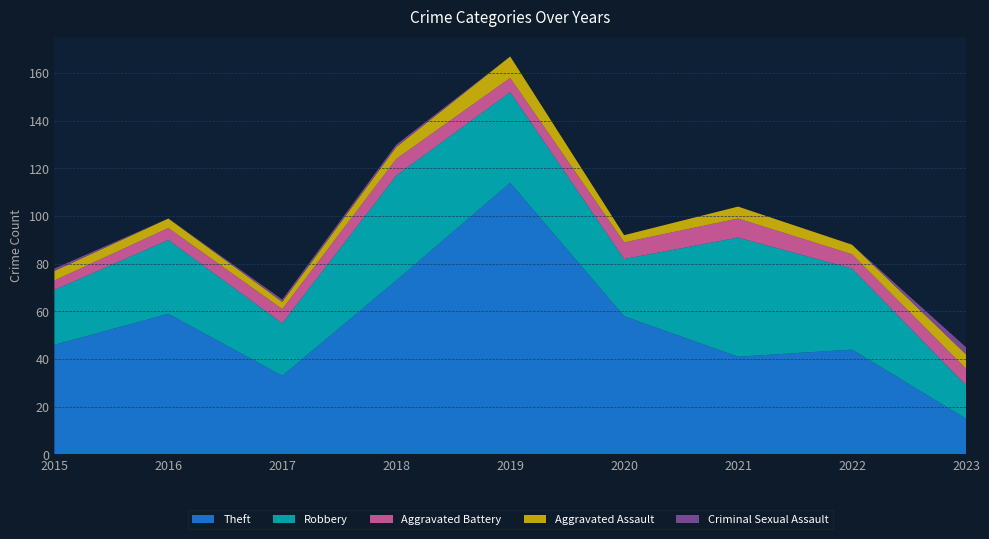

Reading left to right, what are all the values shown in this chart?

Theft: 2015=46	2016=59	2017=33	2018=73	2019=114	2020=58	2021=41	2022=44	2023=15
Robbery: 2015=23	2016=31	2017=22	2018=44	2019=38	2020=24	2021=50	2022=34	2023=14
Aggravated Battery: 2015=4	2016=5	2017=6	2018=7	2019=6	2020=7	2021=8	2022=6	2023=7
Aggravated Assault: 2015=4	2016=4	2017=3	2018=5	2019=9	2020=3	2021=5	2022=4	2023=6
Criminal Sexual Assault: 2015=1	2016=0	2017=1	2018=1	2019=0	2020=0	2021=0	2022=0	2023=3